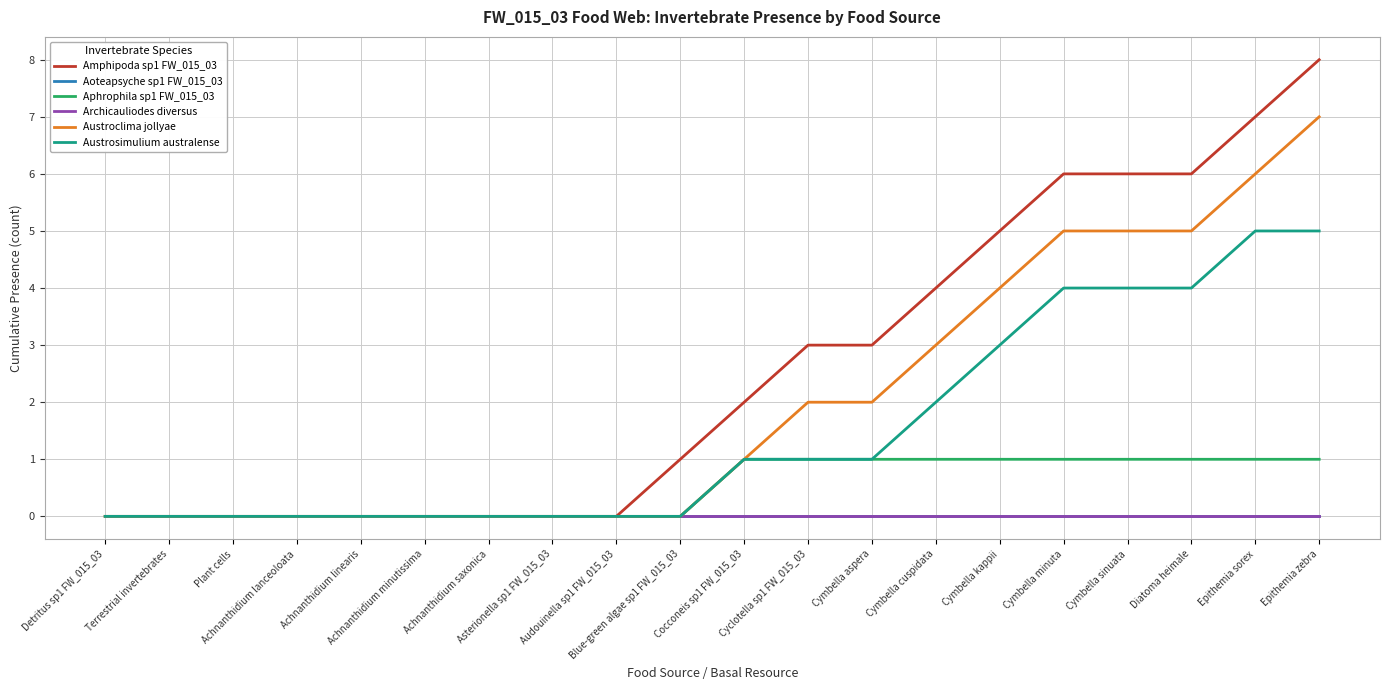

True or false: Aoteapsyche sp1 FW_015_03 and Austroclima jollyae cross at least once.

False